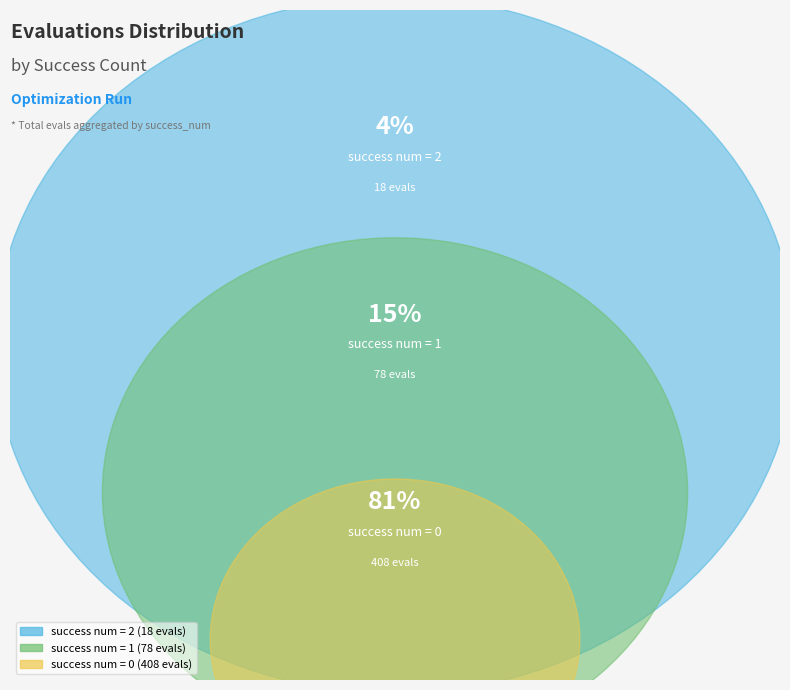

How much of the chart is everything except success num = 2?

96.4%